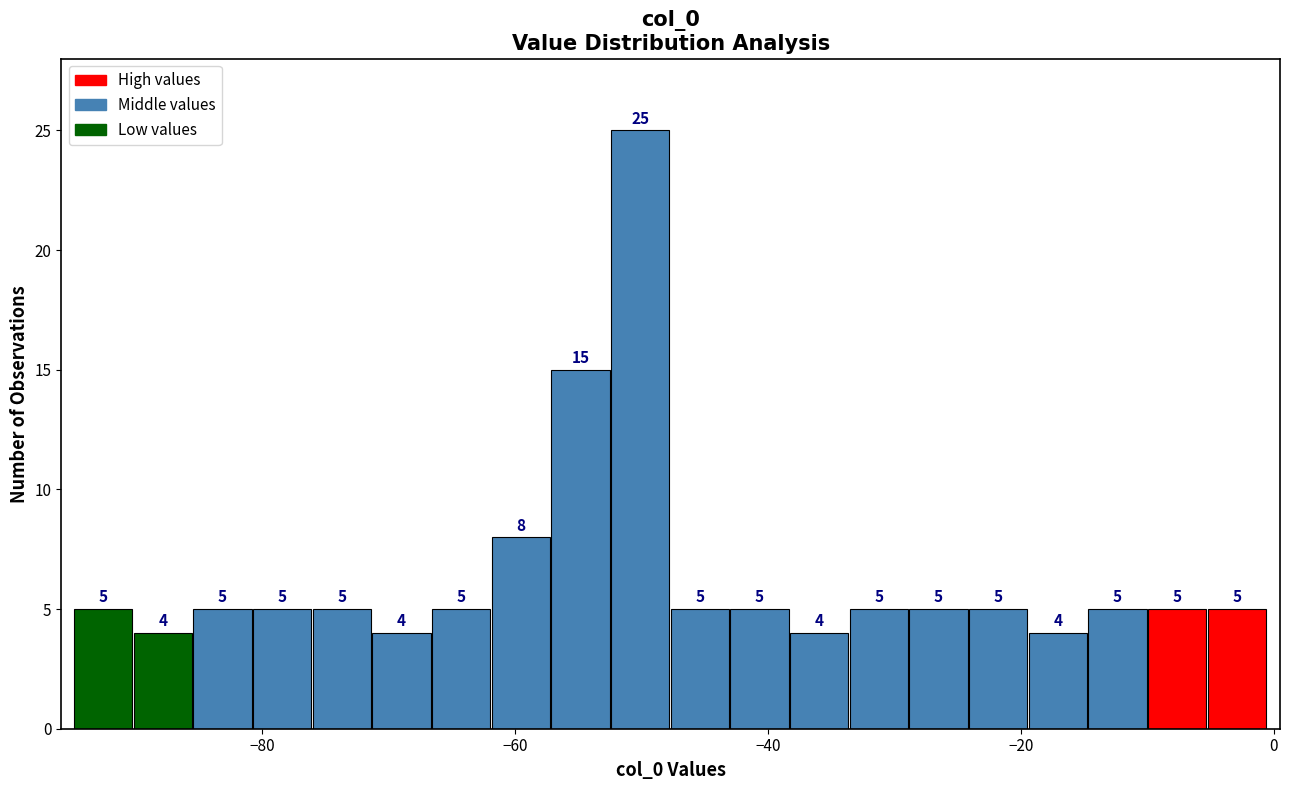

Read against the x-axis, roughly where is the centre of the tallest bar?

-50